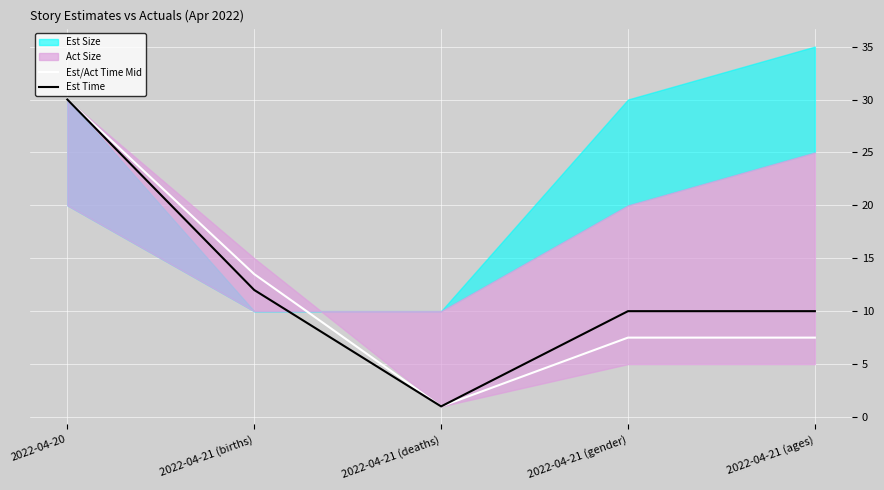

True or false: Est/Act Time Mid and Est Time intersect in this chart.

False